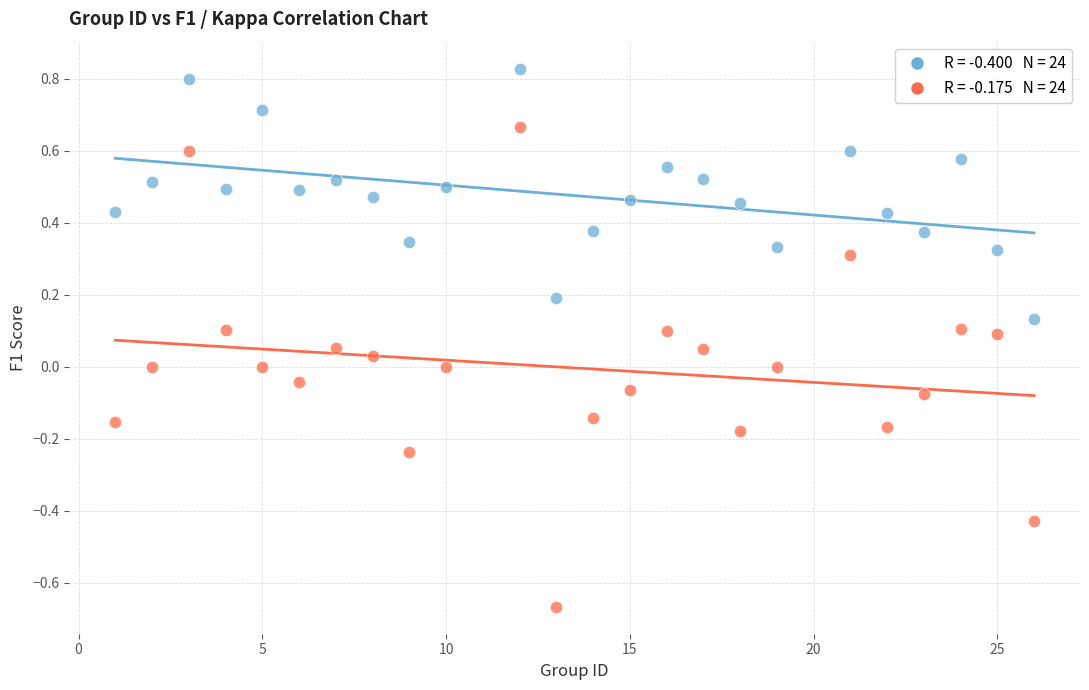

Across all data points, what is the range of X values (max minus min)?

25.0